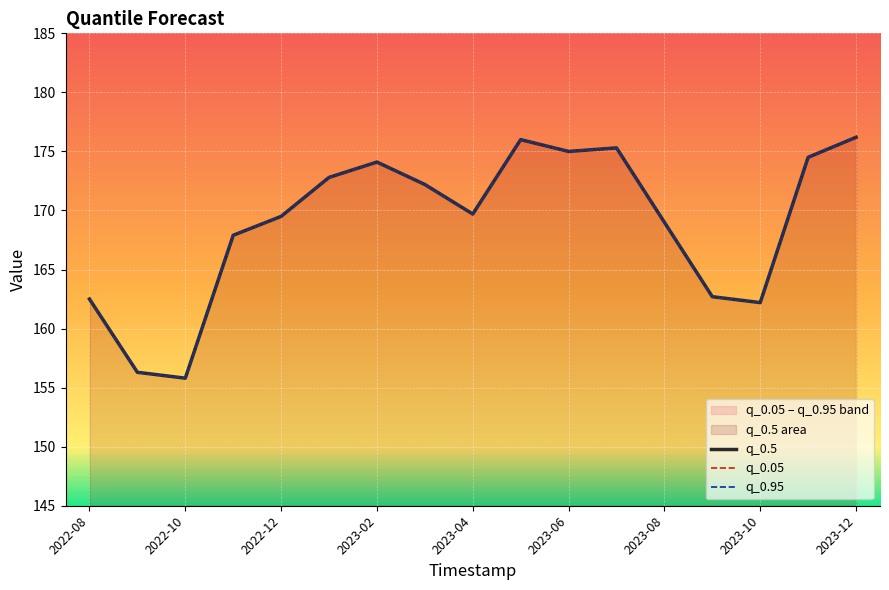

True or false: q_0.5 and q_0.95 intersect in this chart.

False